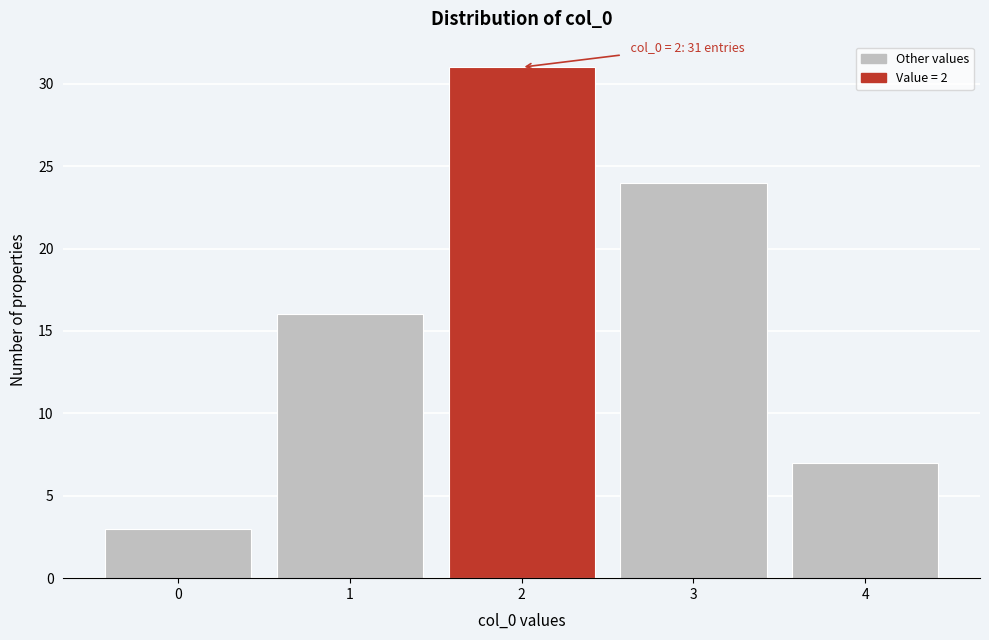

Which range on the x-axis has the tallest bar?

1.5 to 2.5